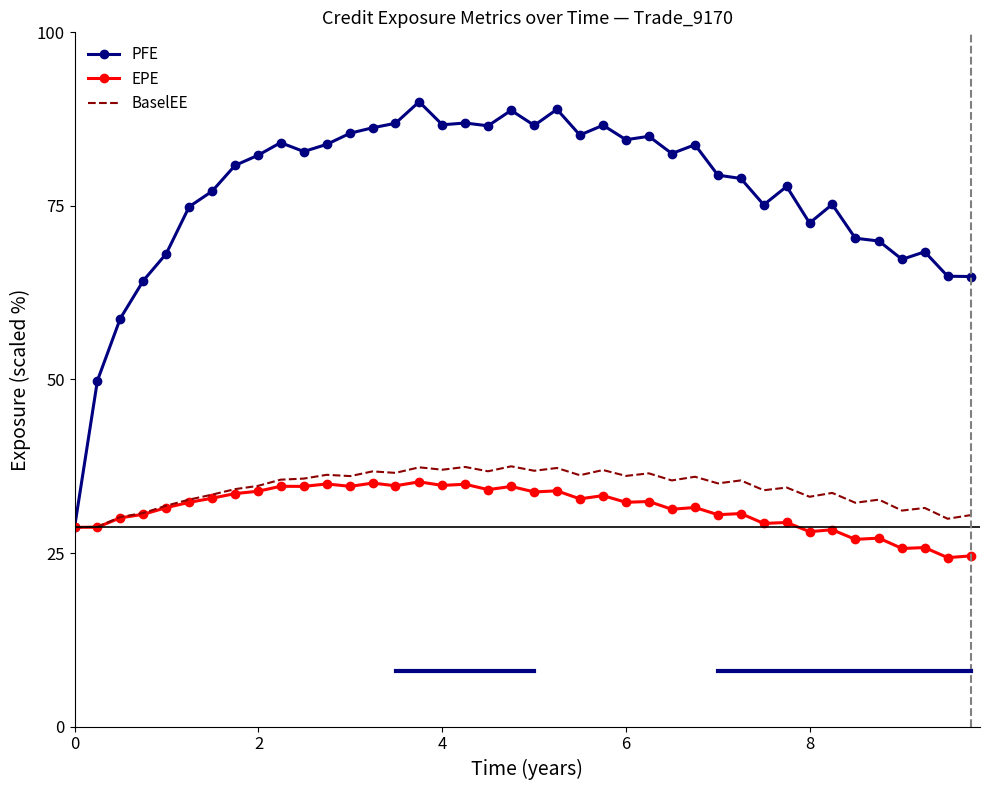

What is the highest value of the BaselEE series?

37.5